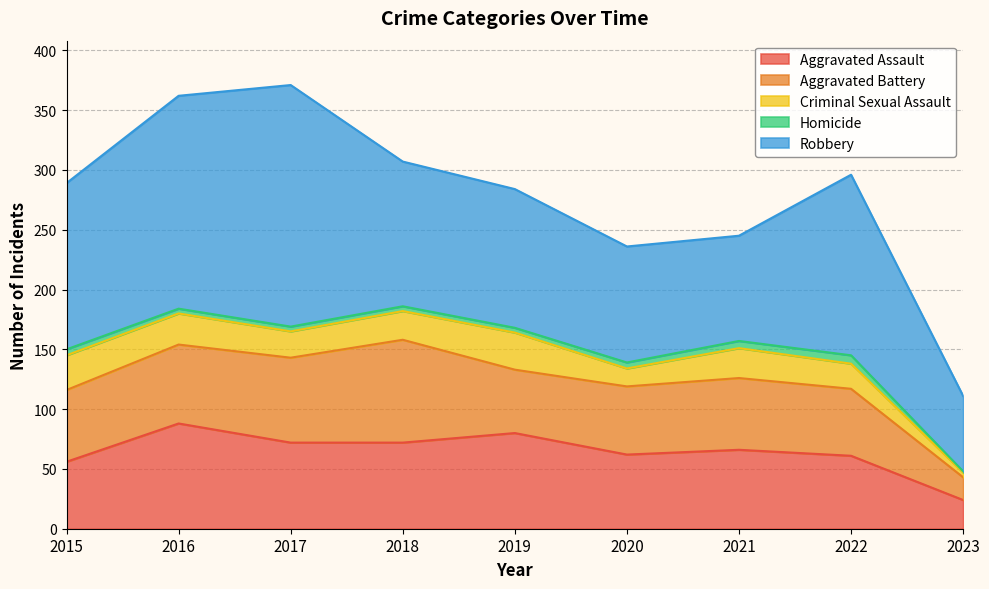

True or false: Homicide and Criminal Sexual Assault intersect in this chart.

False